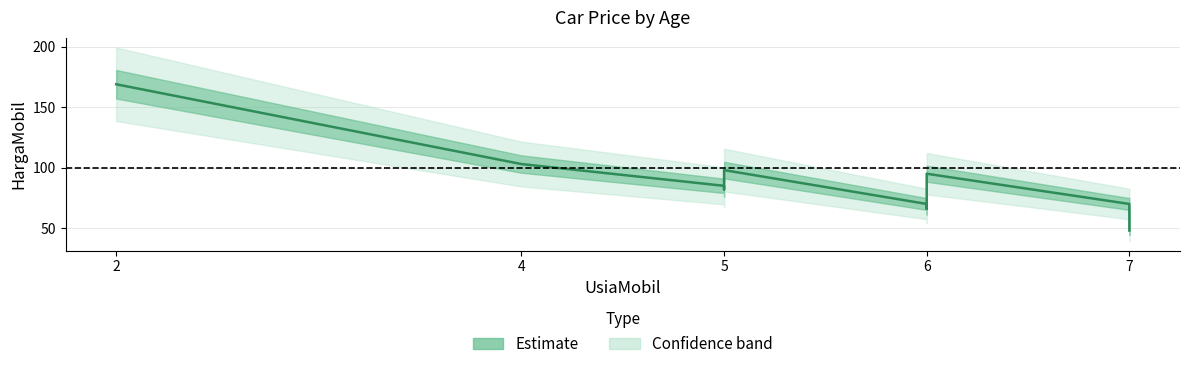

How many interior local valleys (lower than both neighbors) does the data have?

2